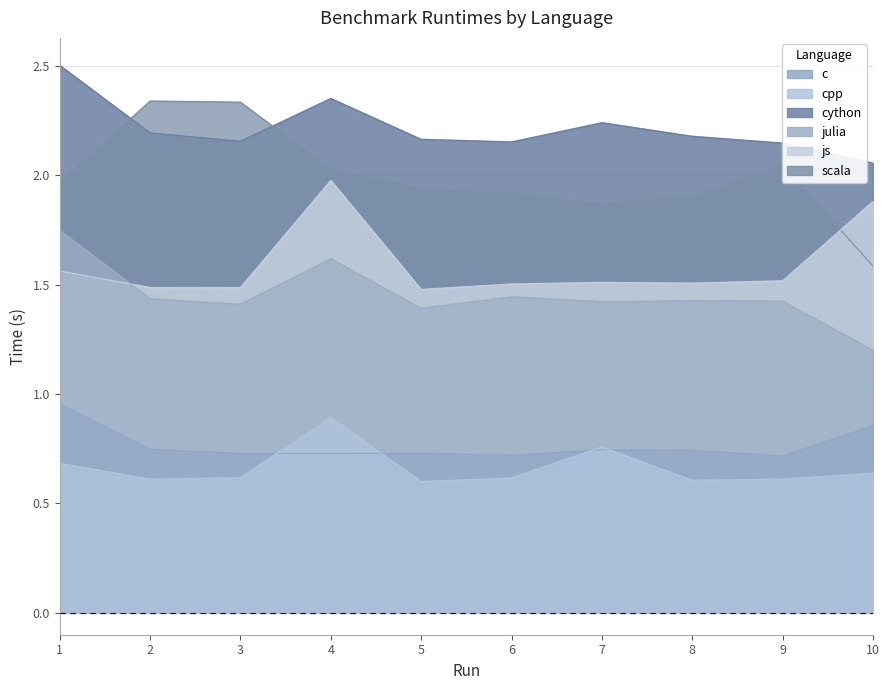

At which category does c reach its first local peak?

5